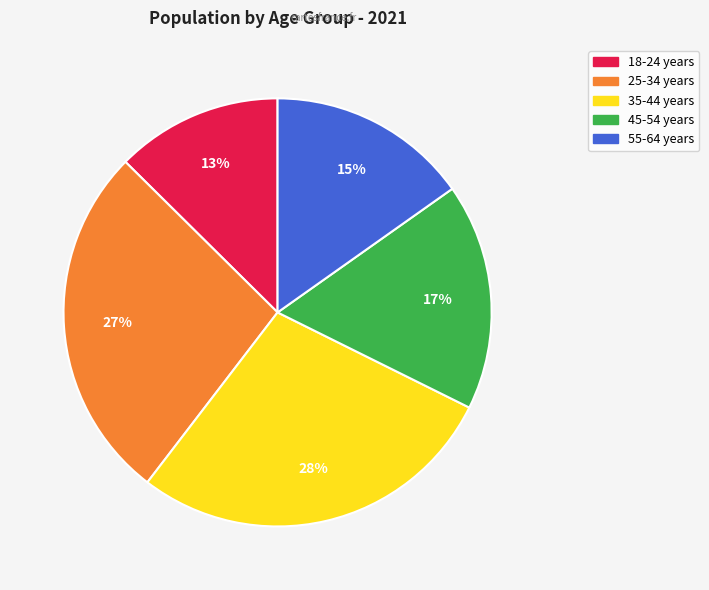

The 25-34 years slice represents 37% of the pie. True or false?

False